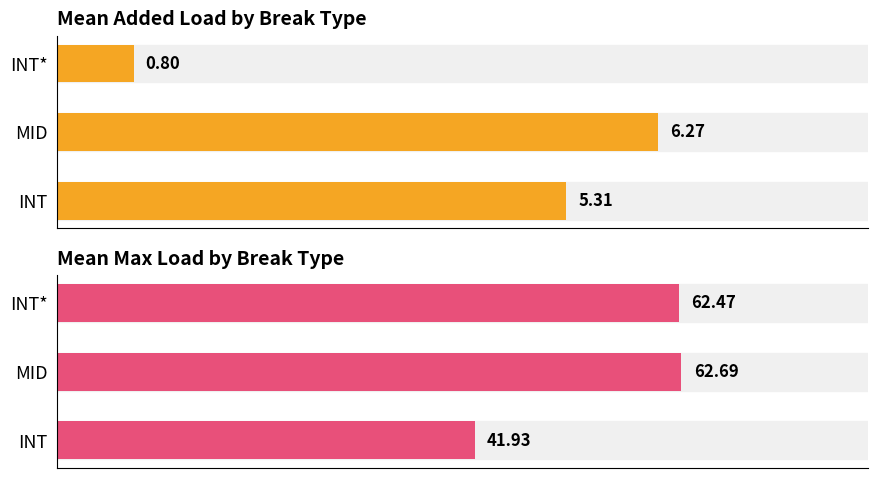

List the series in order of their peak value, lowest first.

avg add_load, avg max_load